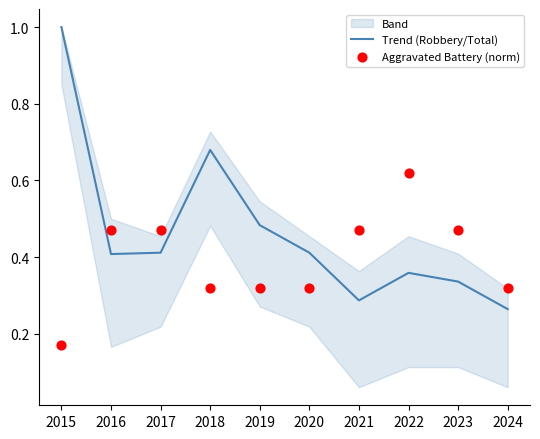

At which category is the sum across all series the highest?

2015